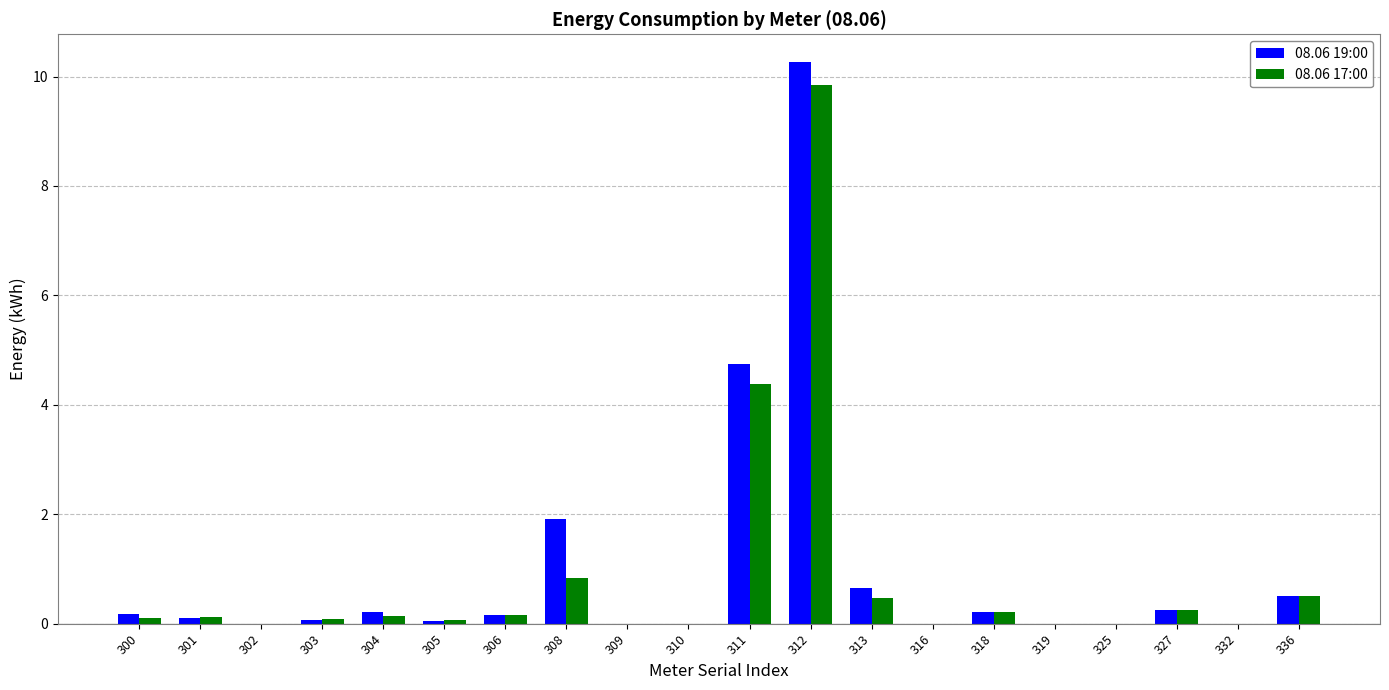

Which category has the highest value across all series?

312